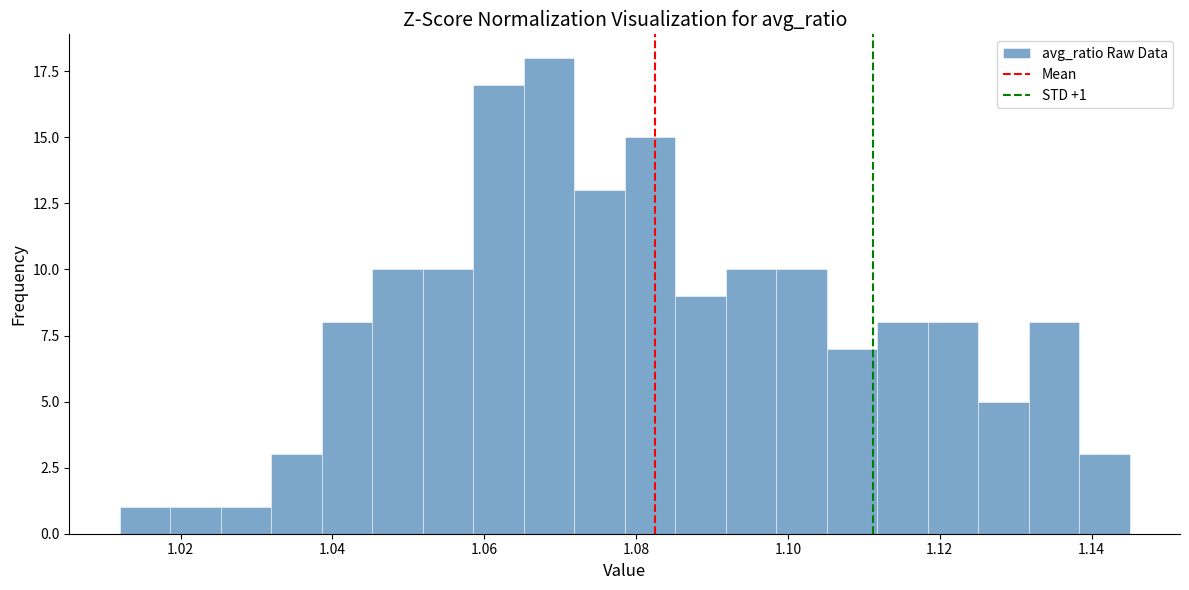

Around what value on the x-axis is the tallest bar? Give the approximate position of its centre, as read against the axis.

1.068